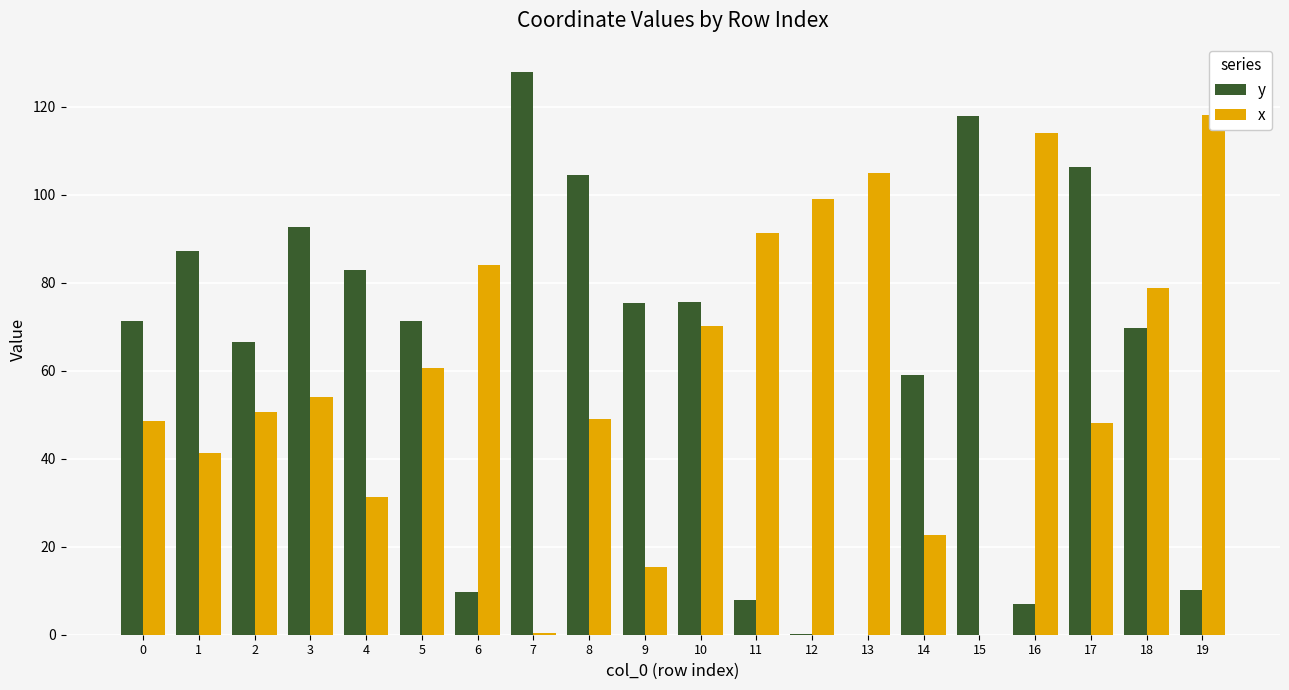

Rank the series at 4 from lowest to highest value.

x, y